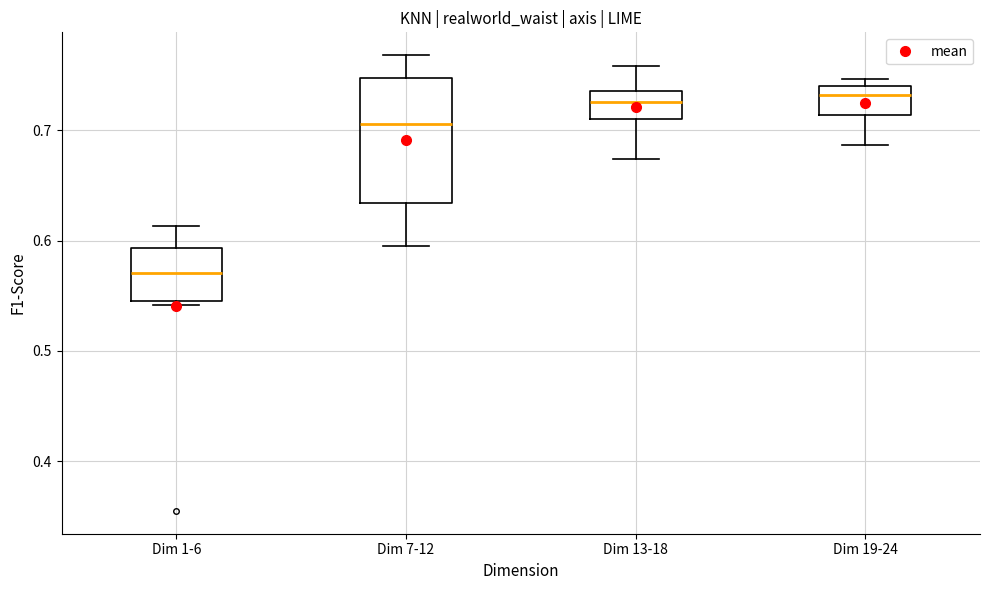

Where is the lower edge of the box for Dim 13-18 on the y-axis? The values are not printed on the chart, so give them approximately, as read against the axis.

0.71